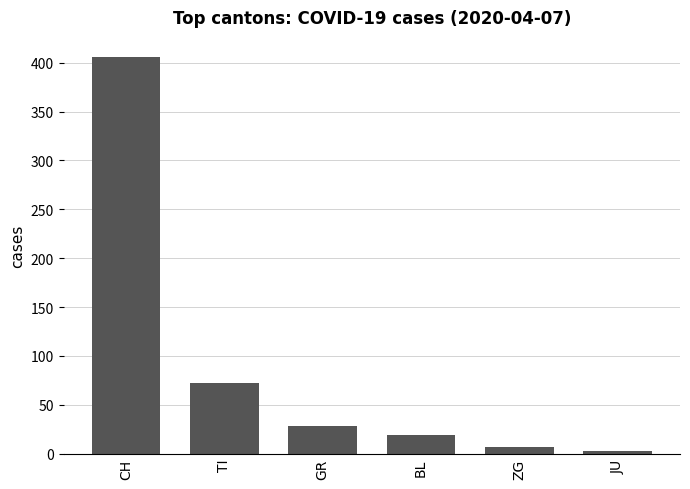

What value does the data have at BL?

19